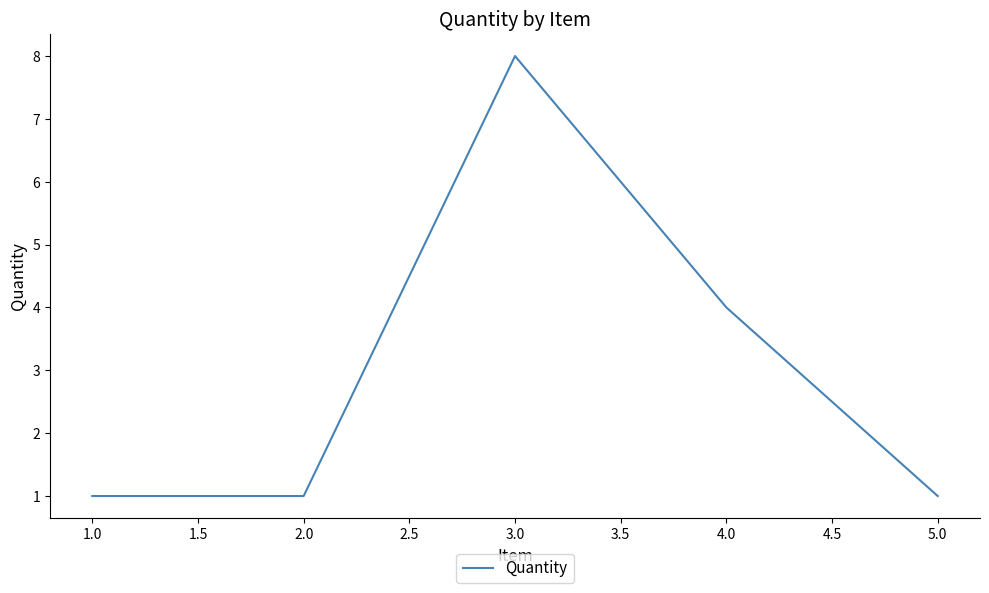

Which has a higher value, 4.0 or 1.0?

4.0